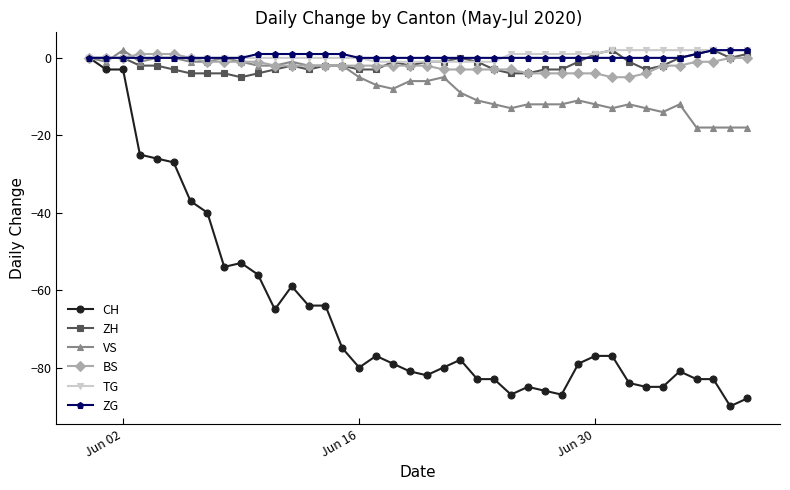

Does the chart display data point markers on the line(s)?

Yes